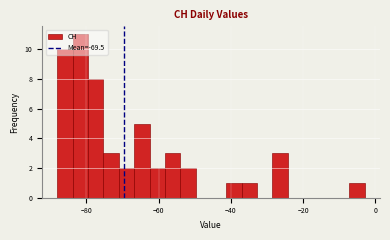

Read against the x-axis, roughly where is the centre of the tallest bar?

-82